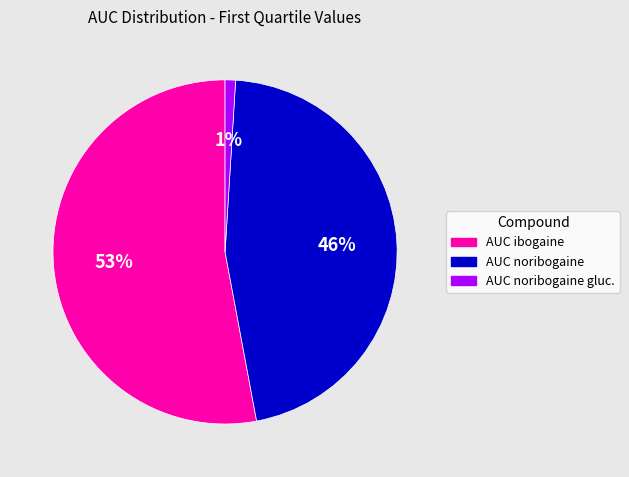

Is there a majority slice in this chart?

Yes